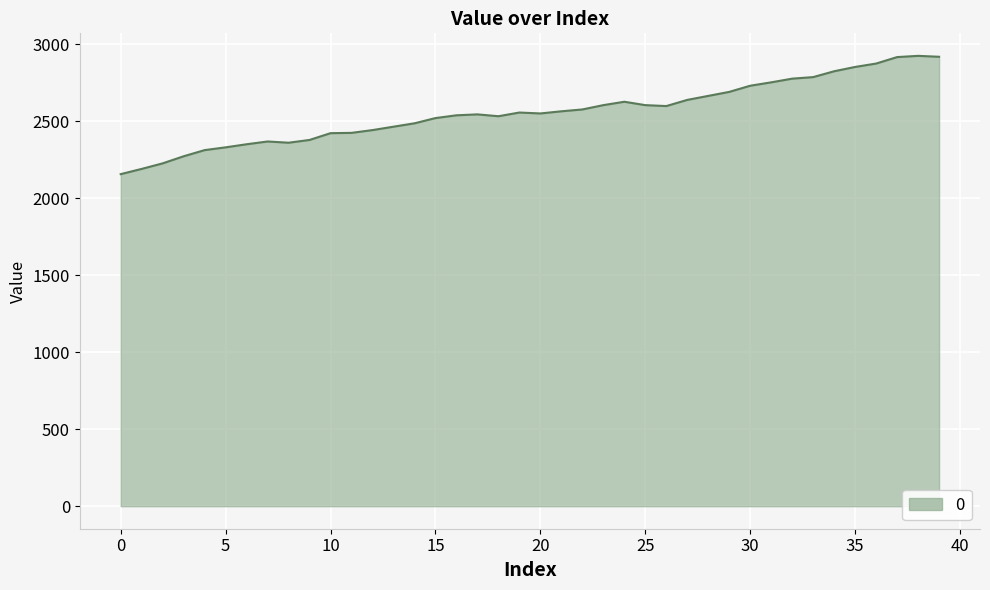

What is the smallest value displayed?

2156